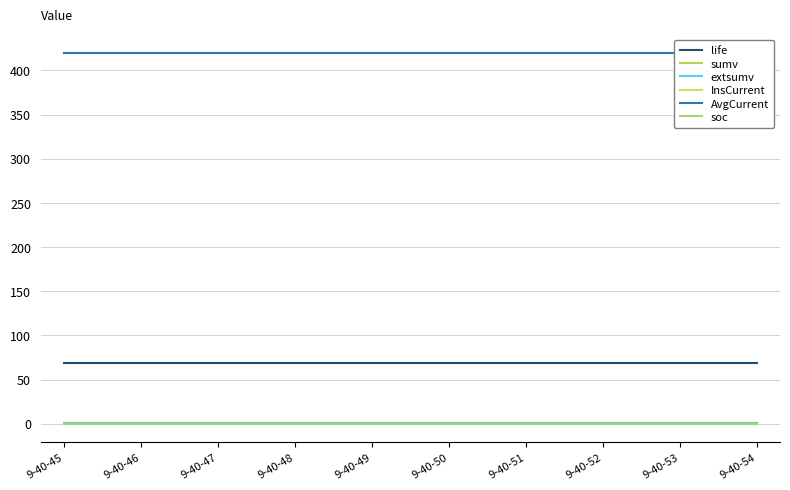

True or false: InsCurrent and life intersect in this chart.

False